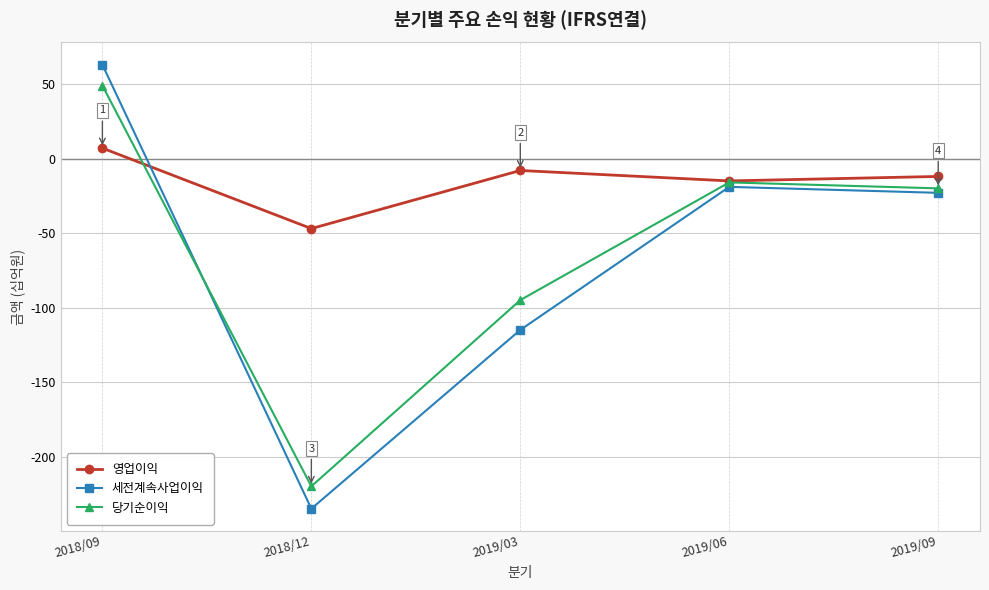

How many negative values does the 당기순이익 series have?

4